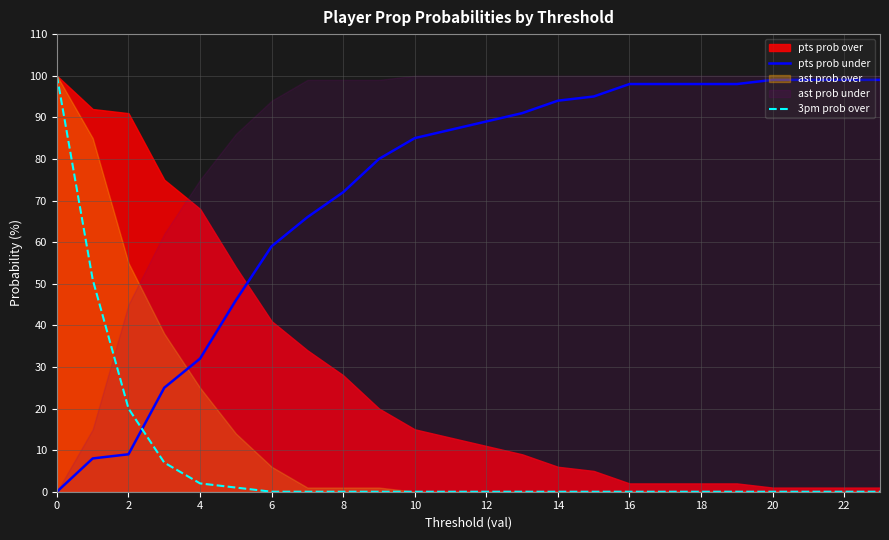

Which series ends up on top after the final intersection of 3pm prob over and pts prob under?

pts prob under